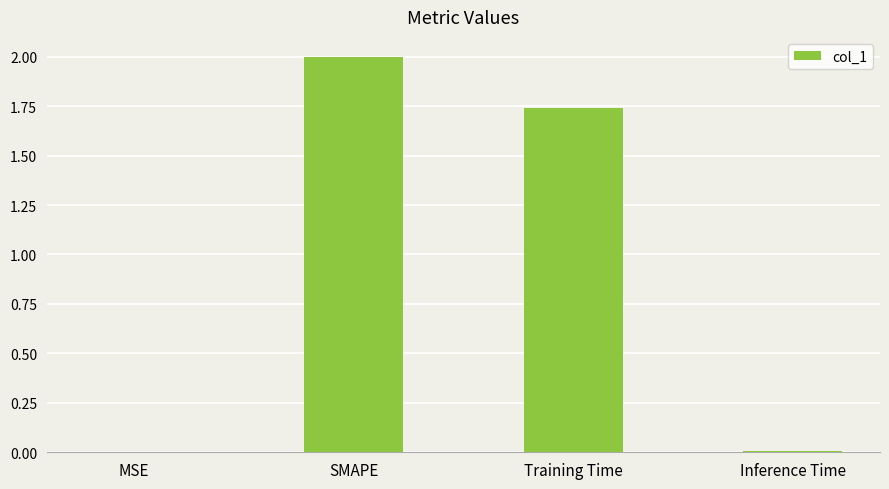

The value at Inference Time is 0.0. True or false?

True